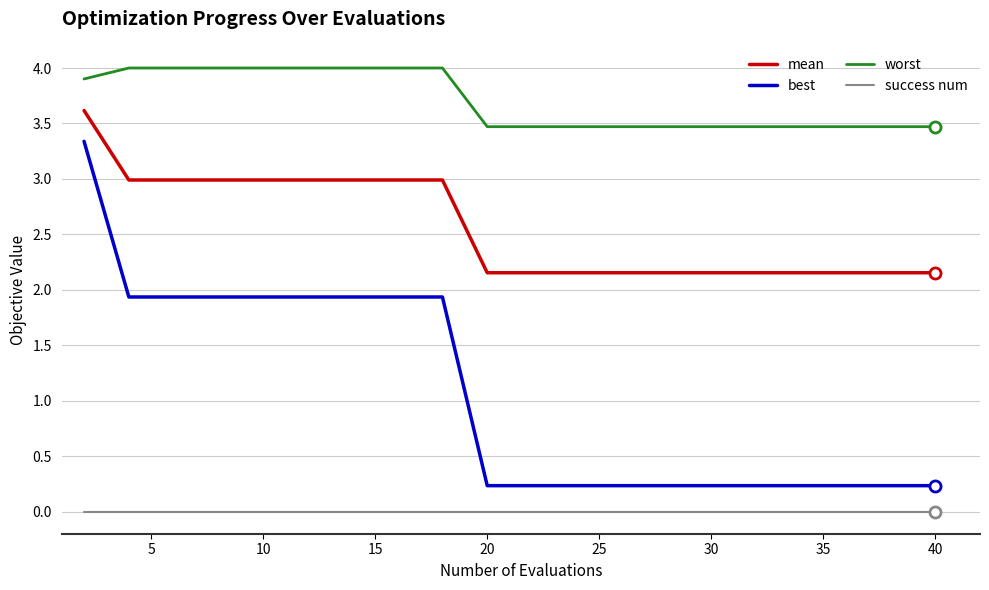

True or false: success num and worst intersect in this chart.

False